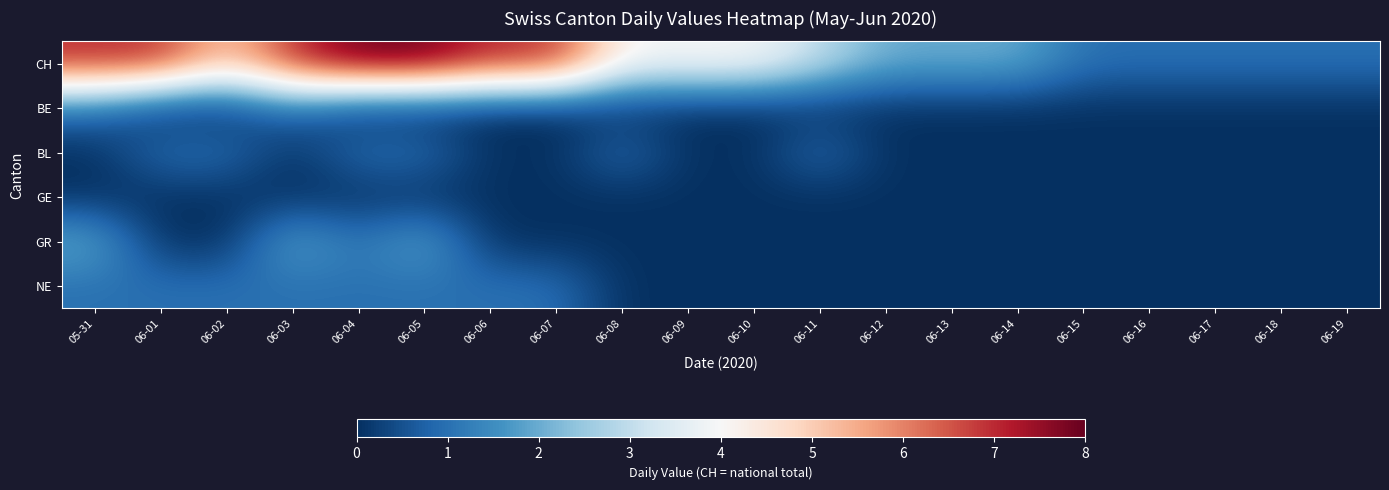

Which has a higher value, 06-13 or 06-09?

06-09